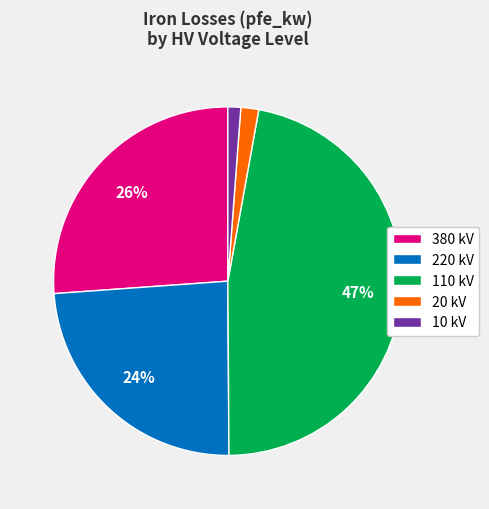

How many slices are in this pie chart?

5